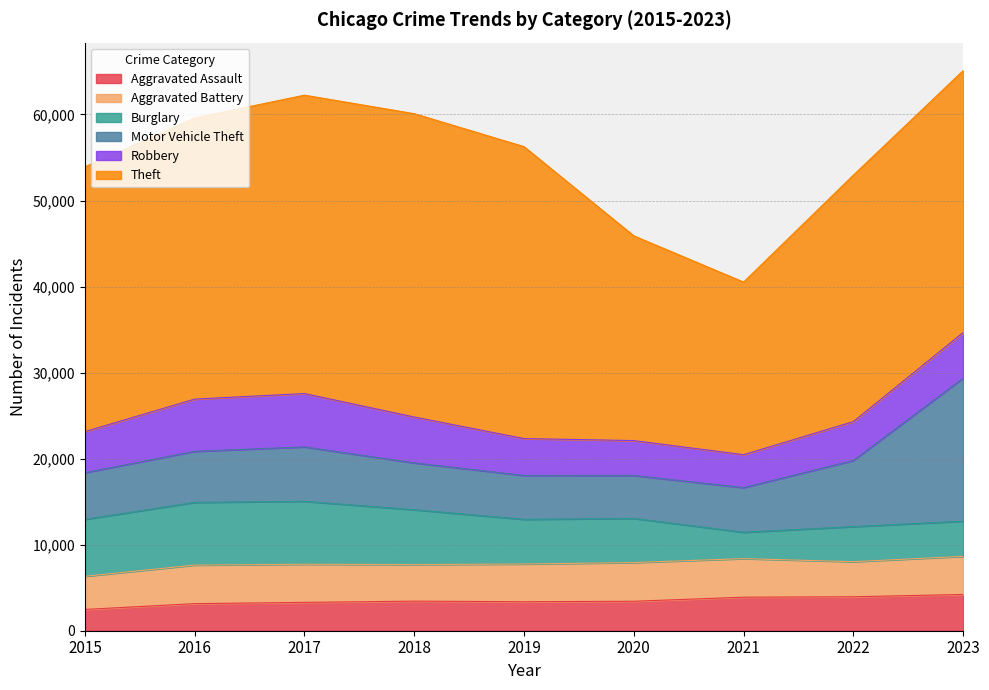

Reading right to left, extract all data points from this chart.

Aggravated Assault: 2023=4213	2022=3947	2021=3896	2020=3424	2019=3371	2018=3438	2017=3294	2016=3147	2015=2473
Aggravated Battery: 2023=4434	2022=4074	2021=4484	2020=4499	2019=4384	2018=4248	2017=4431	2016=4481	2015=3854
Burglary: 2023=4083	2022=4081	2021=3064	2020=5131	2019=5188	2018=6375	2017=7316	2016=7288	2015=6618
Motor Vehicle Theft: 2023=16632	2022=7687	2021=5190	2020=4991	2019=5104	2018=5447	2017=6327	2016=5935	2015=5425
Robbery: 2023=5292	2022=4515	2021=3823	2020=4055	2019=4285	2018=5330	2017=6196	2016=6067	2015=4771
Theft: 2023=30442	2022=28642	2021=20063	2020=23795	2019=33928	2018=35254	2017=34679	2016=32677	2015=30770